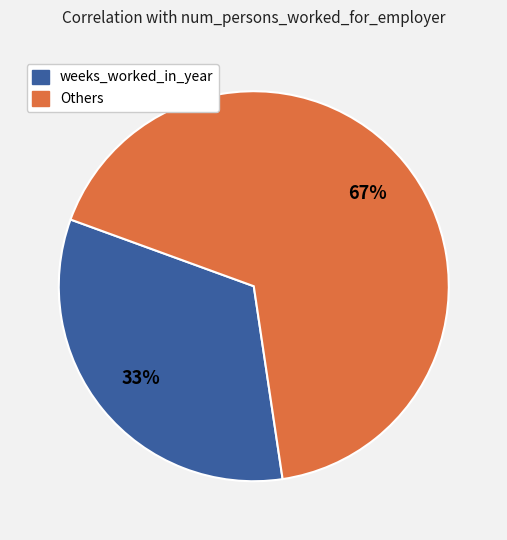

To the nearest percent, what is the average slice percentage?

50%